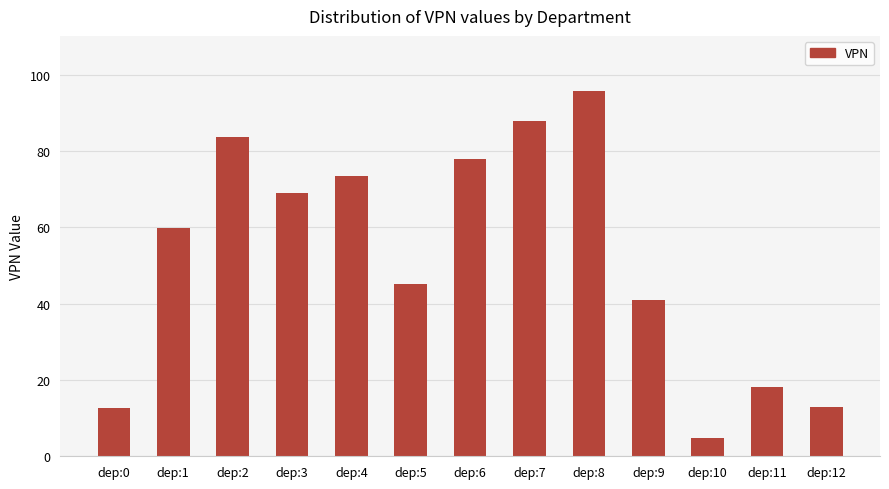

The chart shows a value of 29.5 at dep:11. True or false?

False